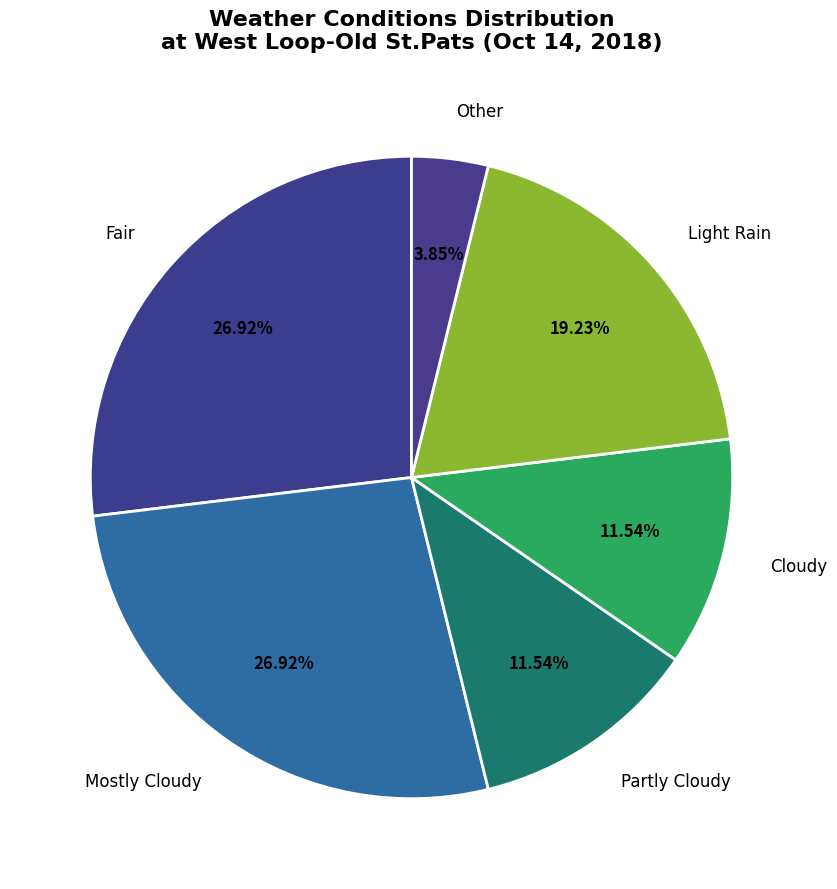

To the nearest percent, what is the difference between the Cloudy and Fair slice percentages?

15%